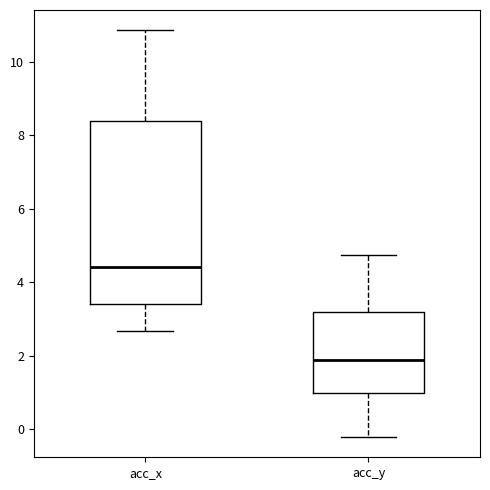

Reading left to right, transcribe this box plot: for each box, give where its median line is, the range the box spans, and where its two whiskers end, as read against the y-axis. The values are not printed on the chart, so give them approximately, as read against the axis.

acc_x: median 4.4, box 3.4 to 8.4, whiskers 2.6 to 10.8
acc_y: median 1.8, box 1.0 to 3.2, whiskers -0.2 to 4.8